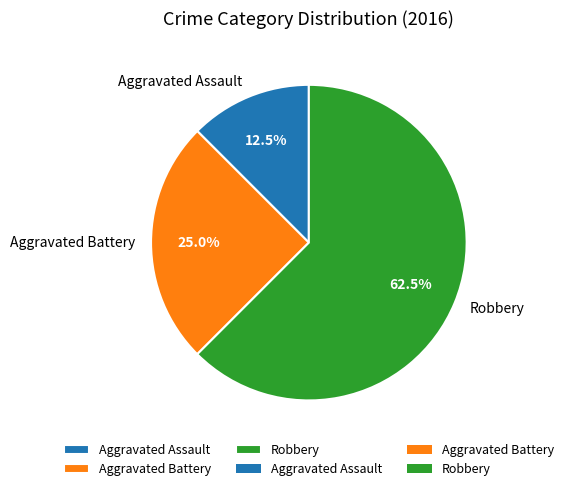

Do Aggravated Battery and Aggravated Assault together represent more than half of the pie?

No